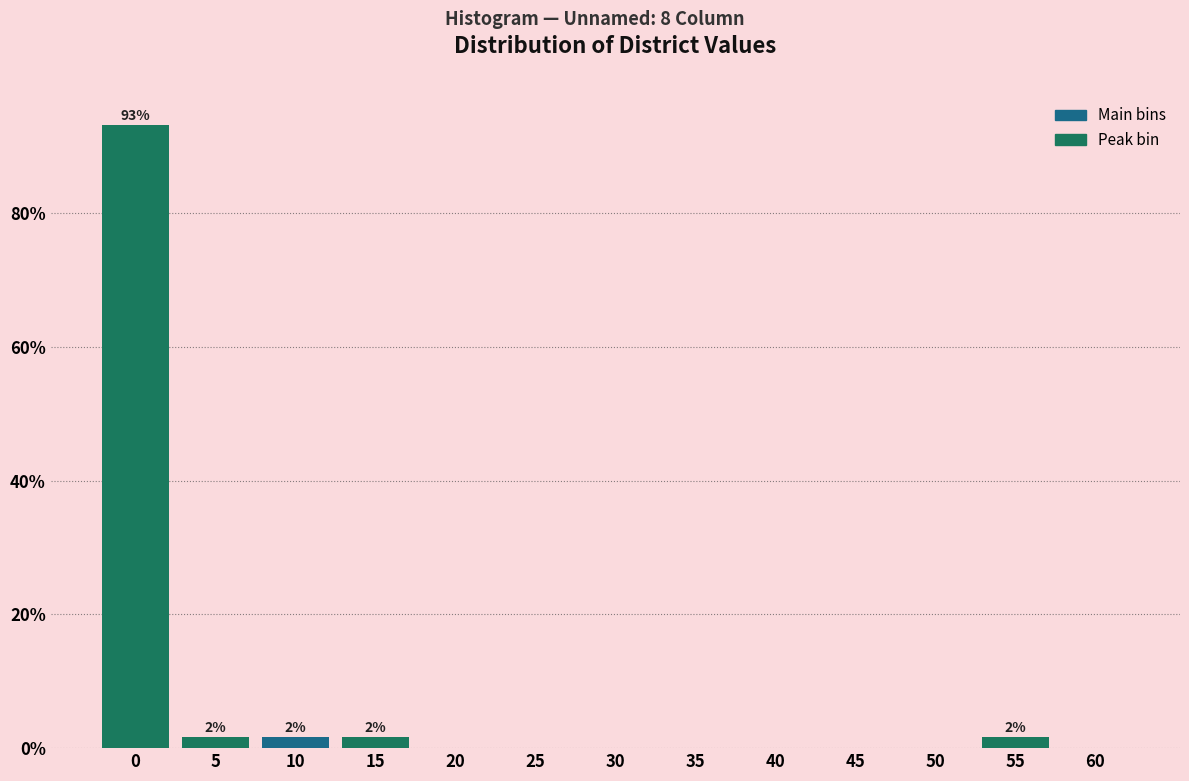

Reading right to left, transcribe all the data shown in this chart.

60=0.0	55=1.7	50=0.0	45=0.0	40=0.0	35=0.0	30=0.0	25=0.0	20=0.0	15=1.7	10=1.7	5=1.7	0=93.2